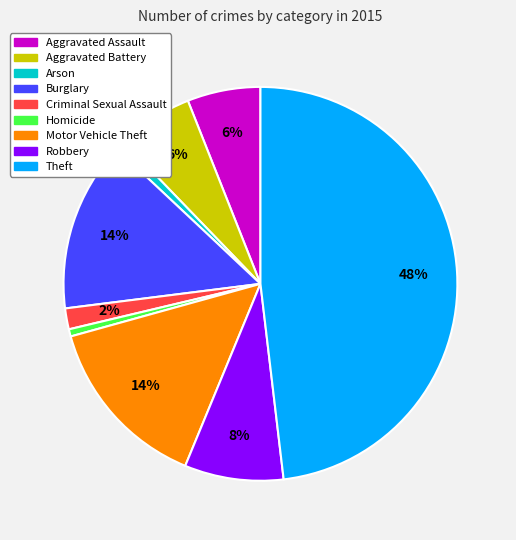

Does Arson represent more than half of the total?

No